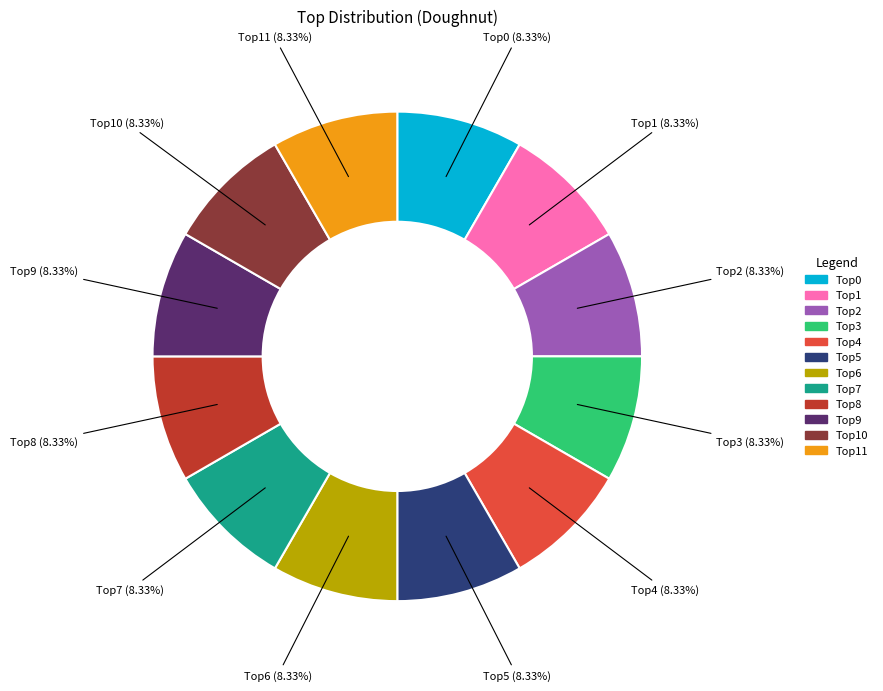

Is there a majority slice in this chart?

No